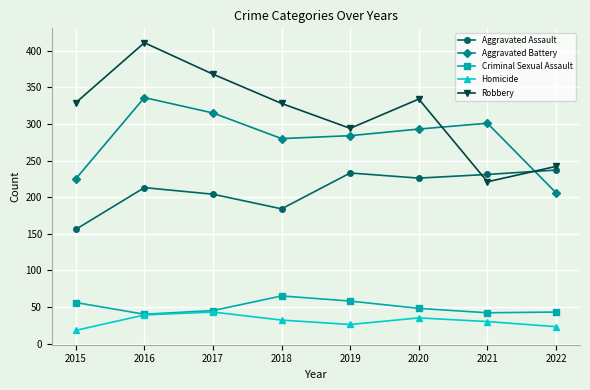

The Aggravated Battery series shows 432 at 2021. True or false?

False